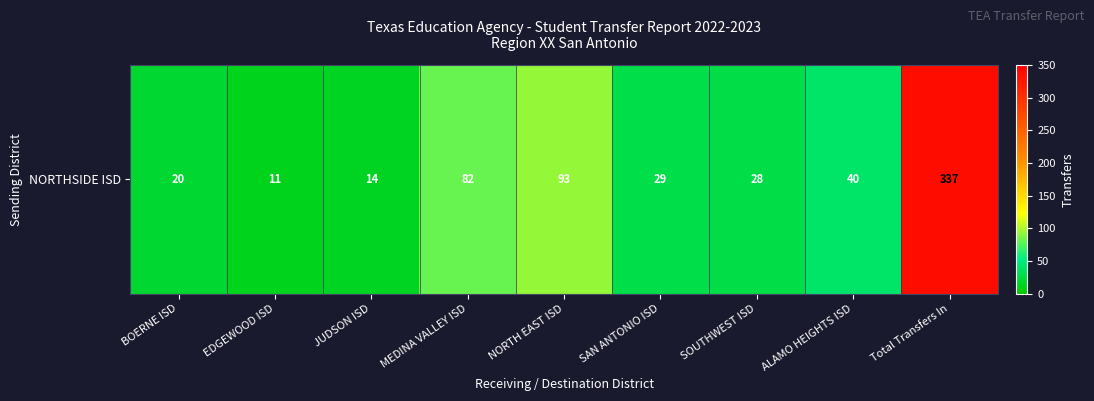

At which label does the data first exceed 29?

MEDINA VALLEY ISD